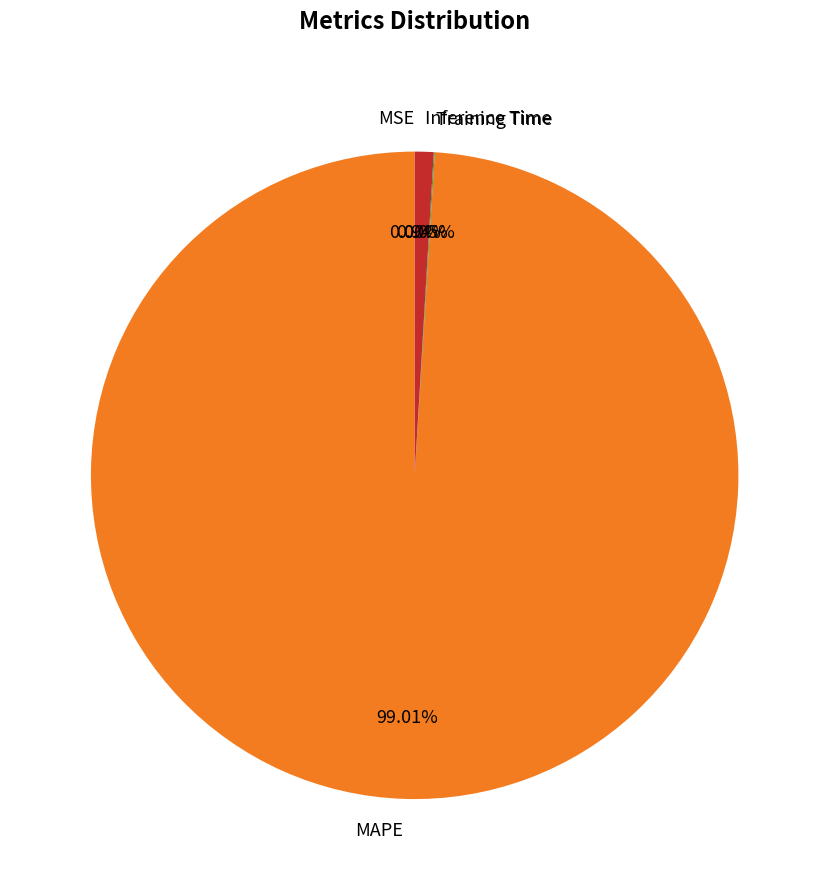

Which category accounts for the majority?

MAPE